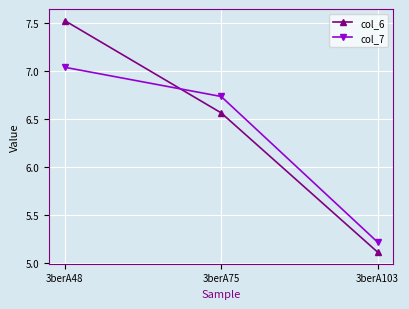

Is it true that col_6 equals 11.6 at 3berA75?

False